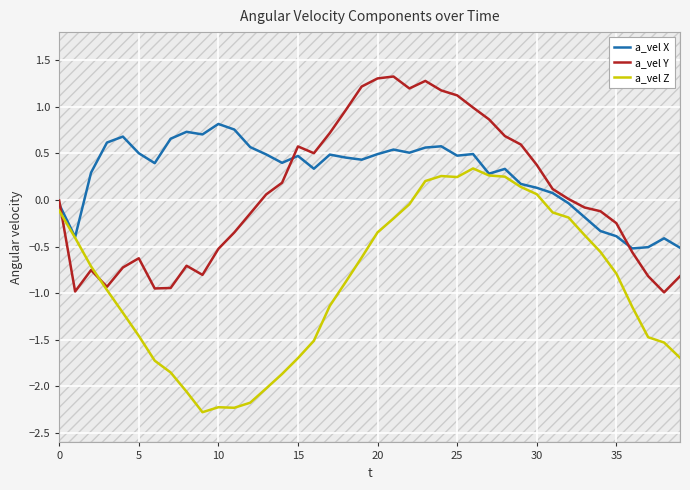

What is the difference between the maximum and minimum values in the a_vel Z series?

2.6